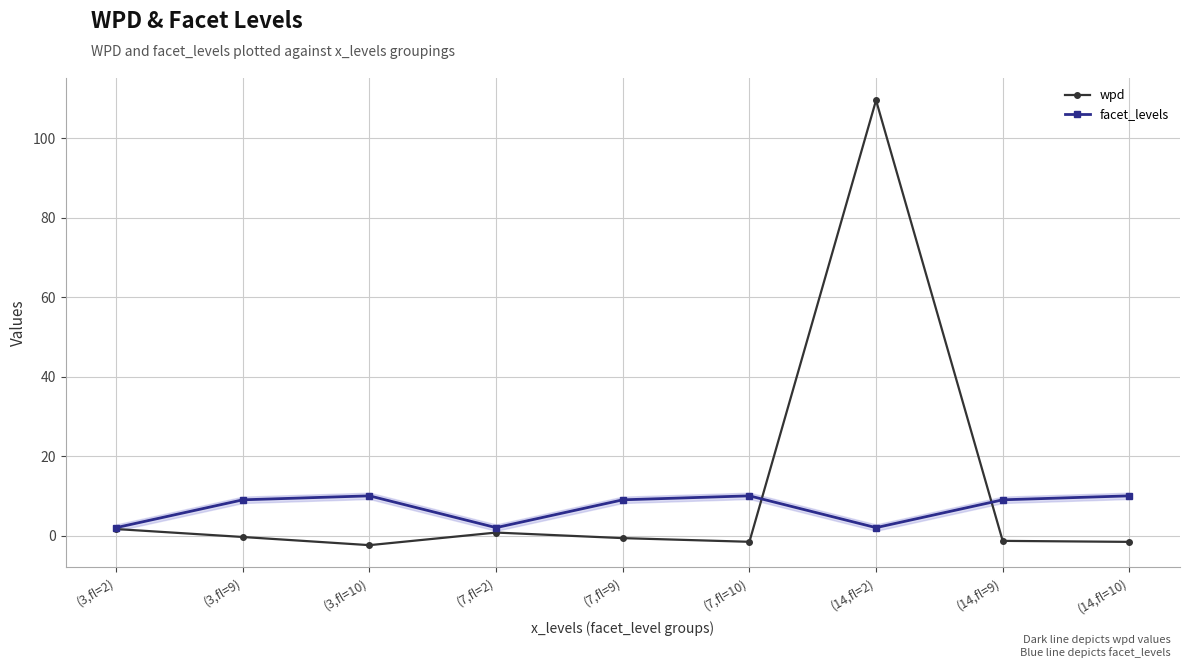

Which category has the lowest value across all series?

(3,fl=10)